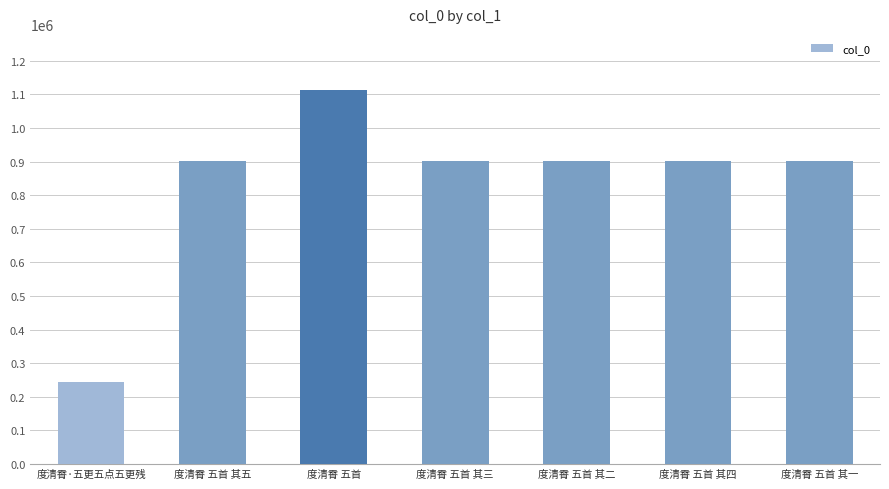

What is the difference between the maximum and minimum values?

869376